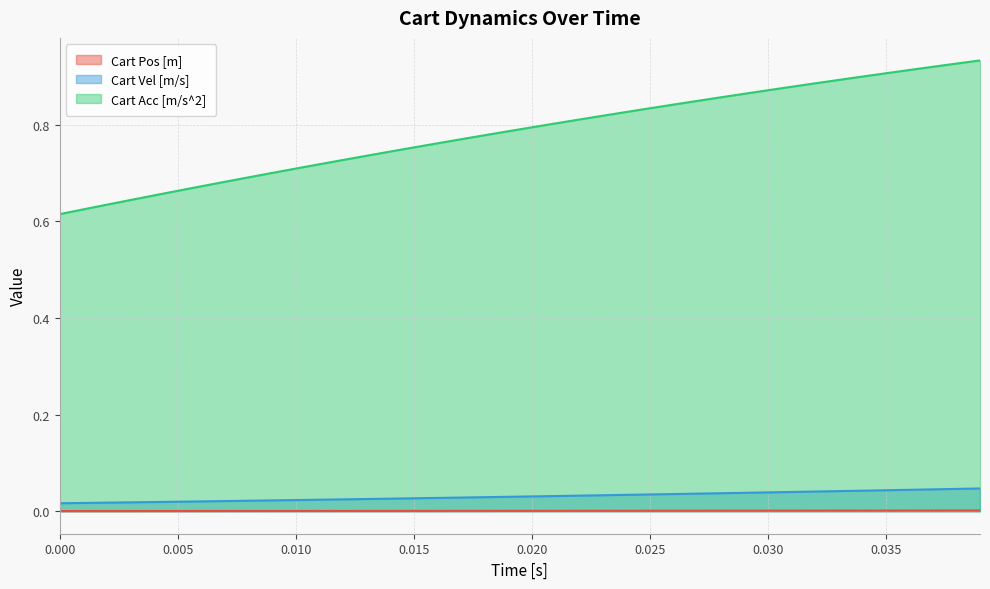

What are all the series names shown in the legend?

Cart Pos [m], Cart Vel [m/s], Cart Acc [m/s^2]